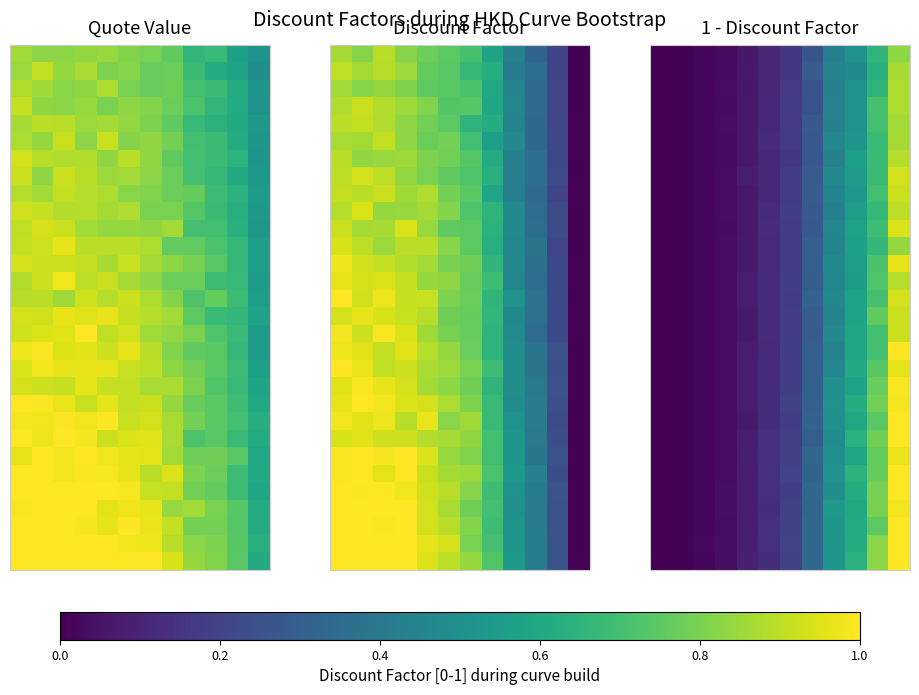

At which category does the chart reach its peak across all series?

11